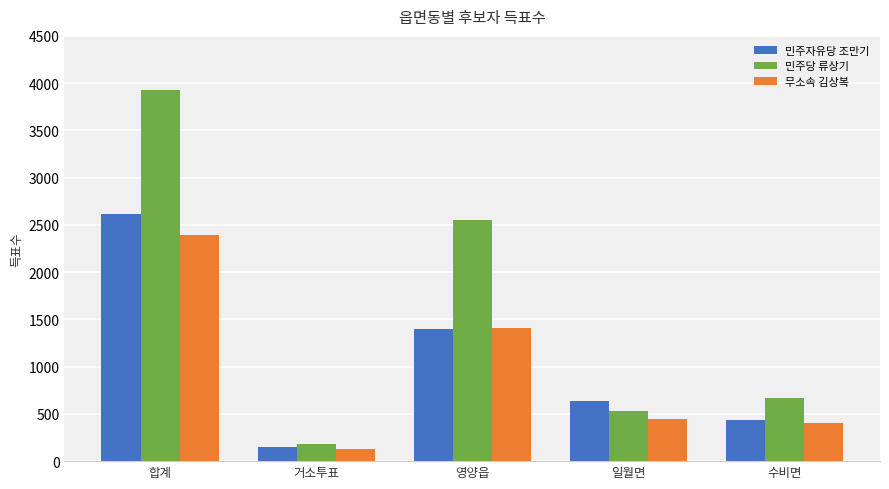

Which series changed the most between 합계 and 일월면?

민주당 류상기